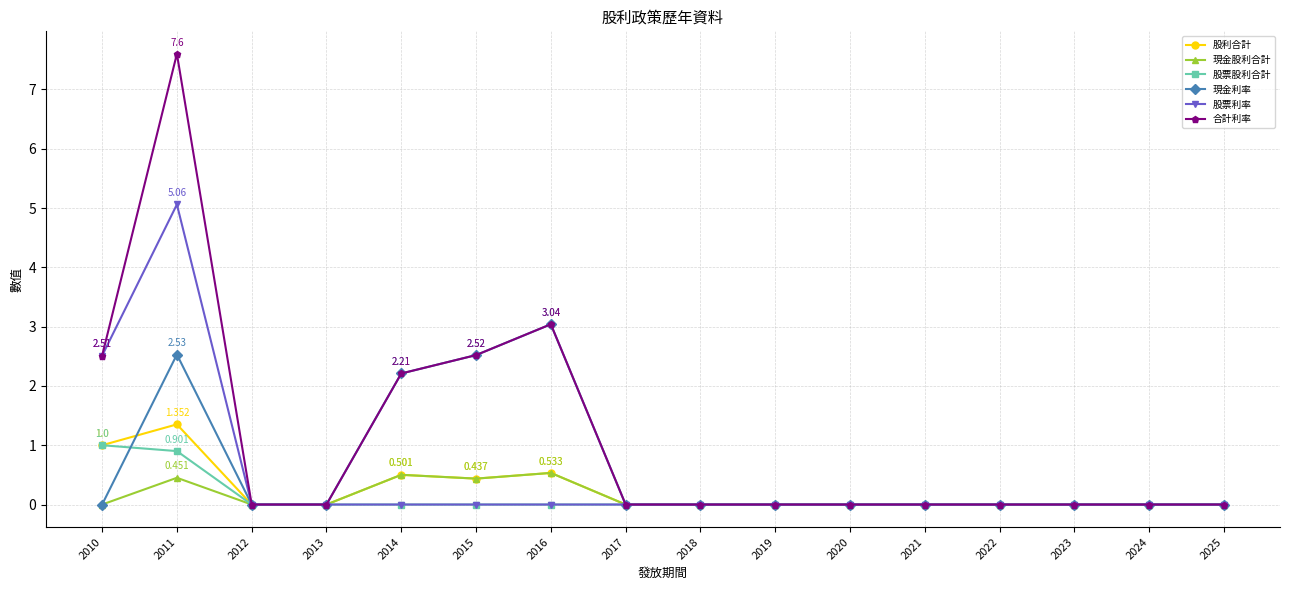

True or false: 股利合計 has more than 2 points higher than both neighbors.

True